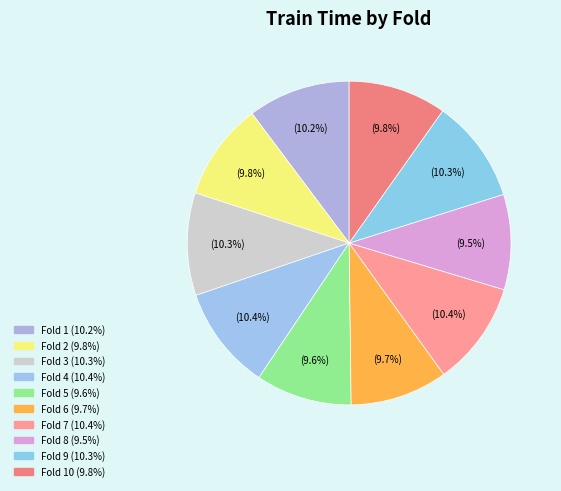

How many segments does this pie chart have?

10